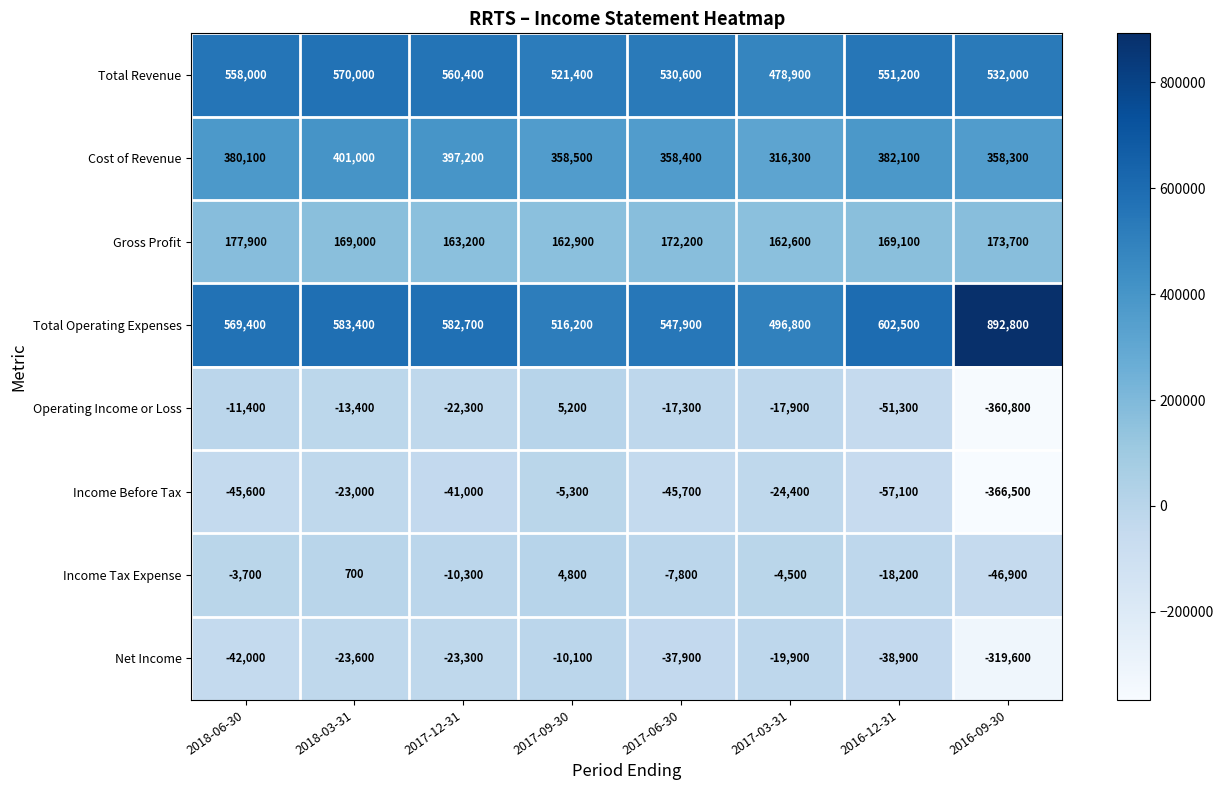

What is the spread (max minus min) of values at 2016-09-30?

1259300